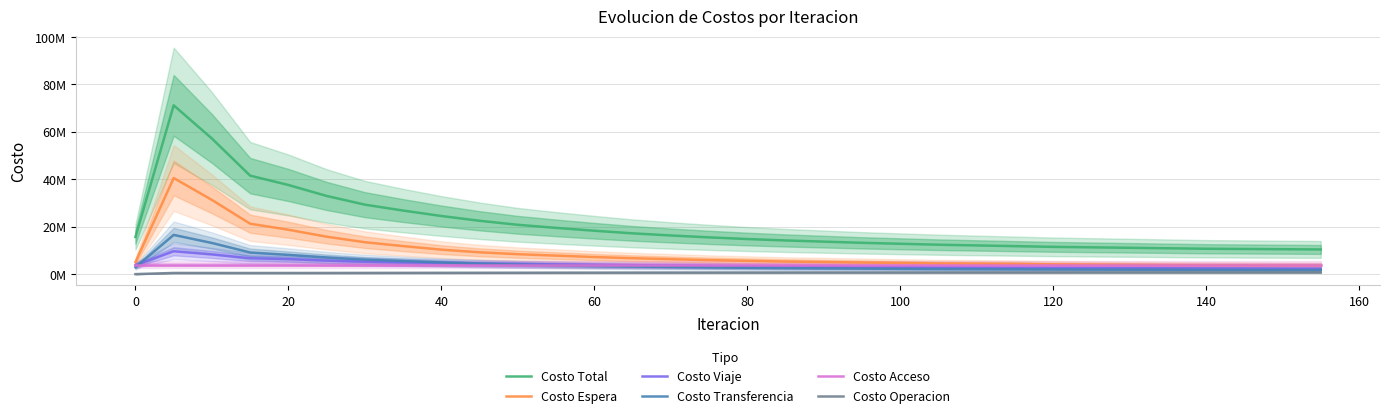

How many interior local peaks does the Costo Espera series have?

1